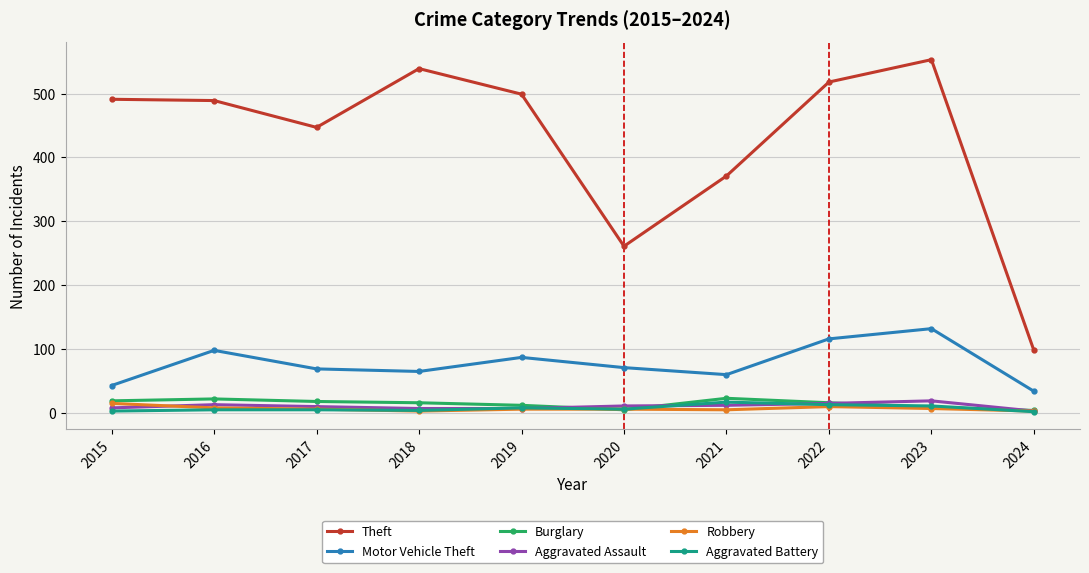

What is the smallest value displayed?

2